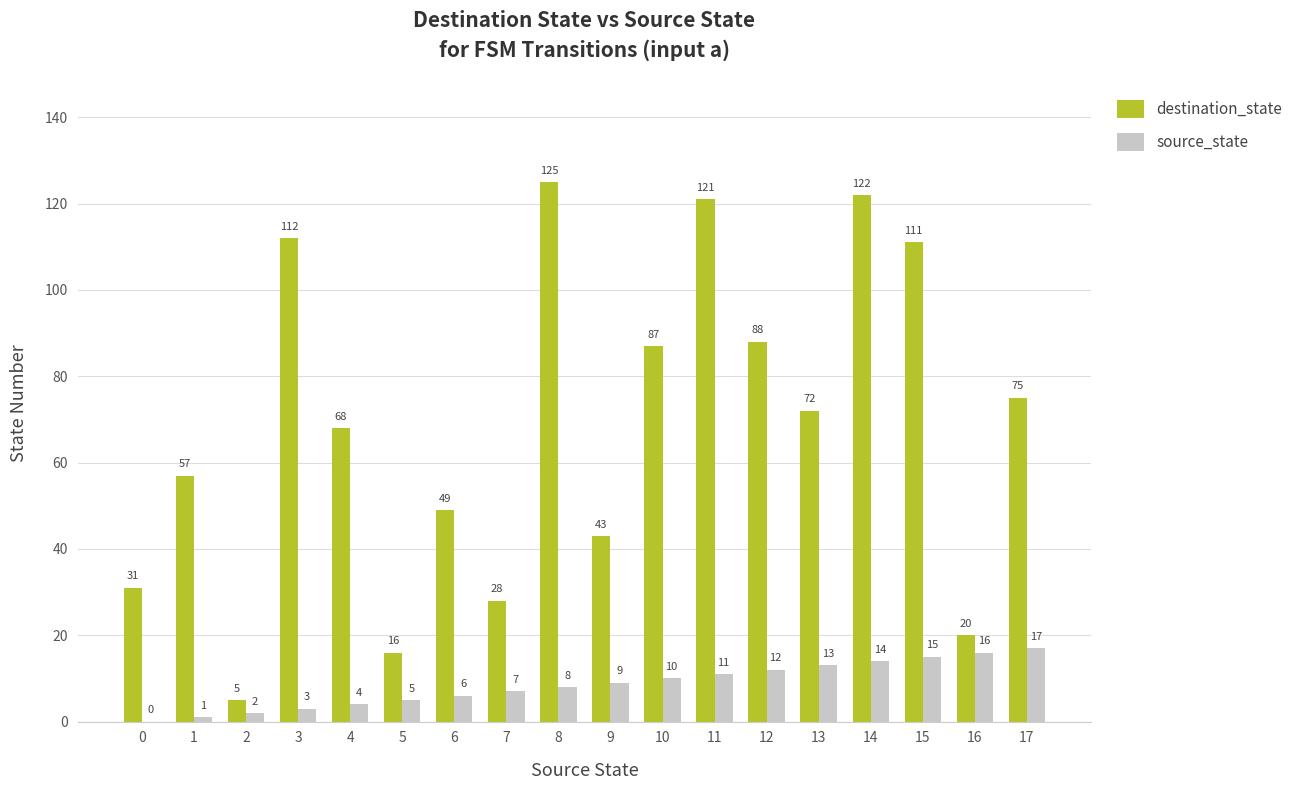

At which label is source_state closest to 8?

8